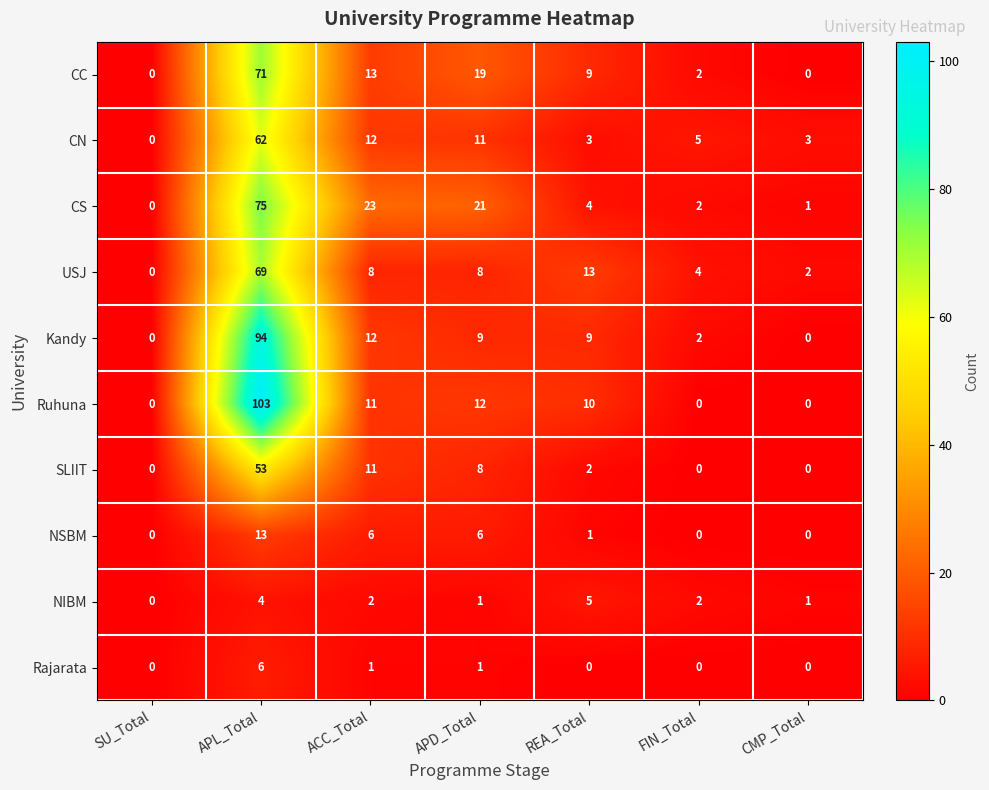

At which category is the sum across all series the highest?

APL_Total